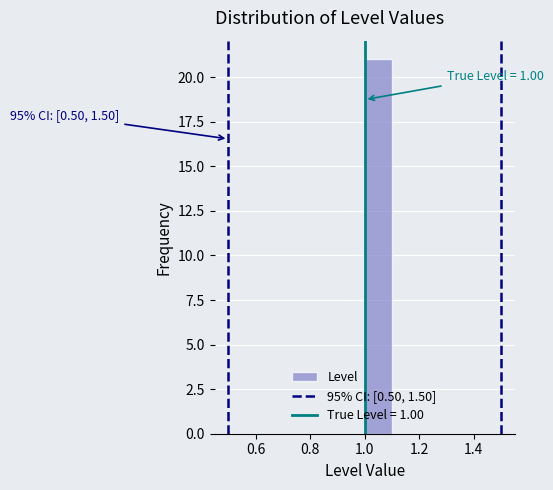

Over which range of the x-axis is the bar tallest?

1.0 to 1.1